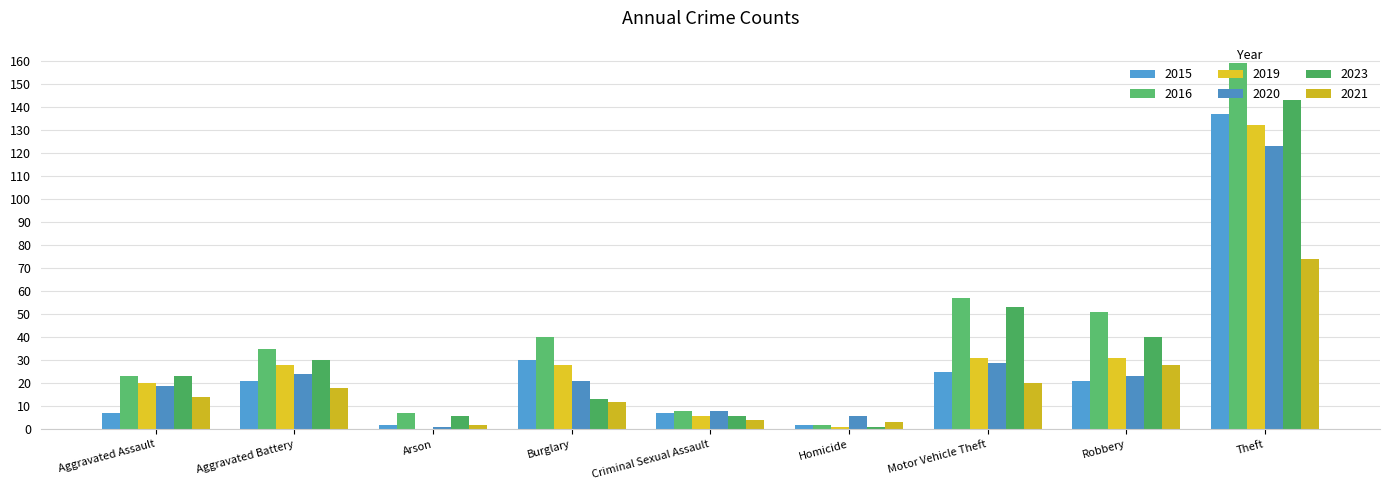

What is the total value across all series at Burglary?

144